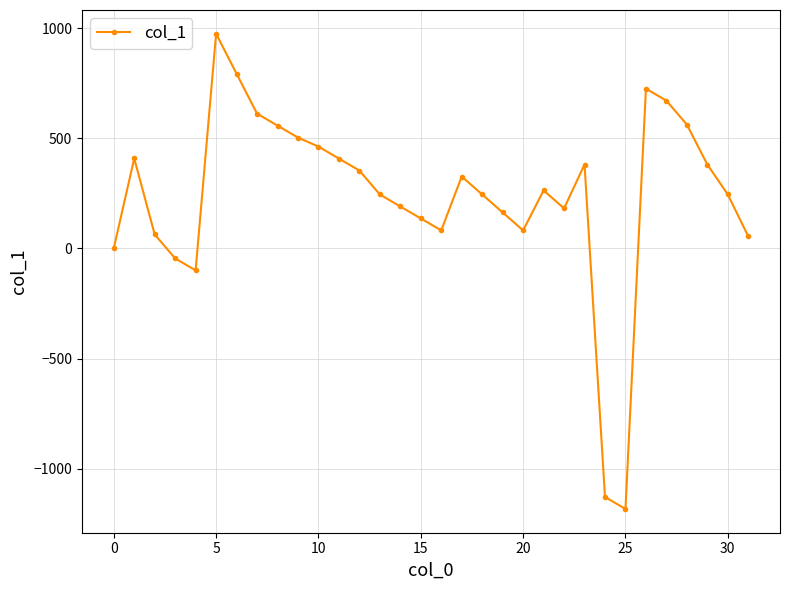

How many data points are above 263?

16